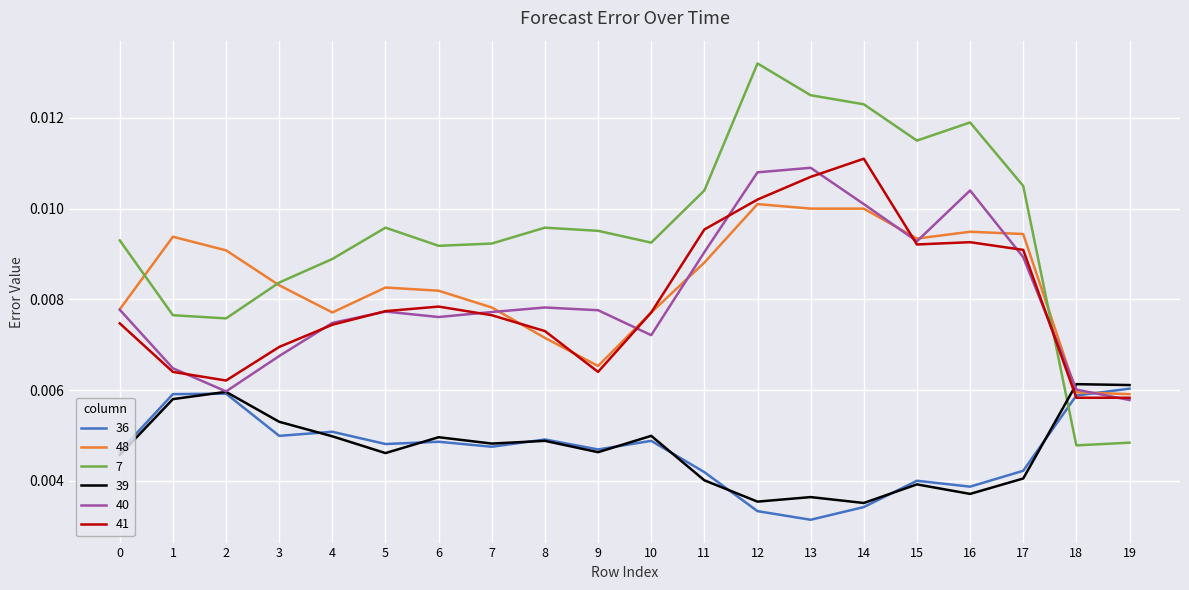

At 17, list the series in order from largest to smallest.

7, 48, 41, 40, 36, 39